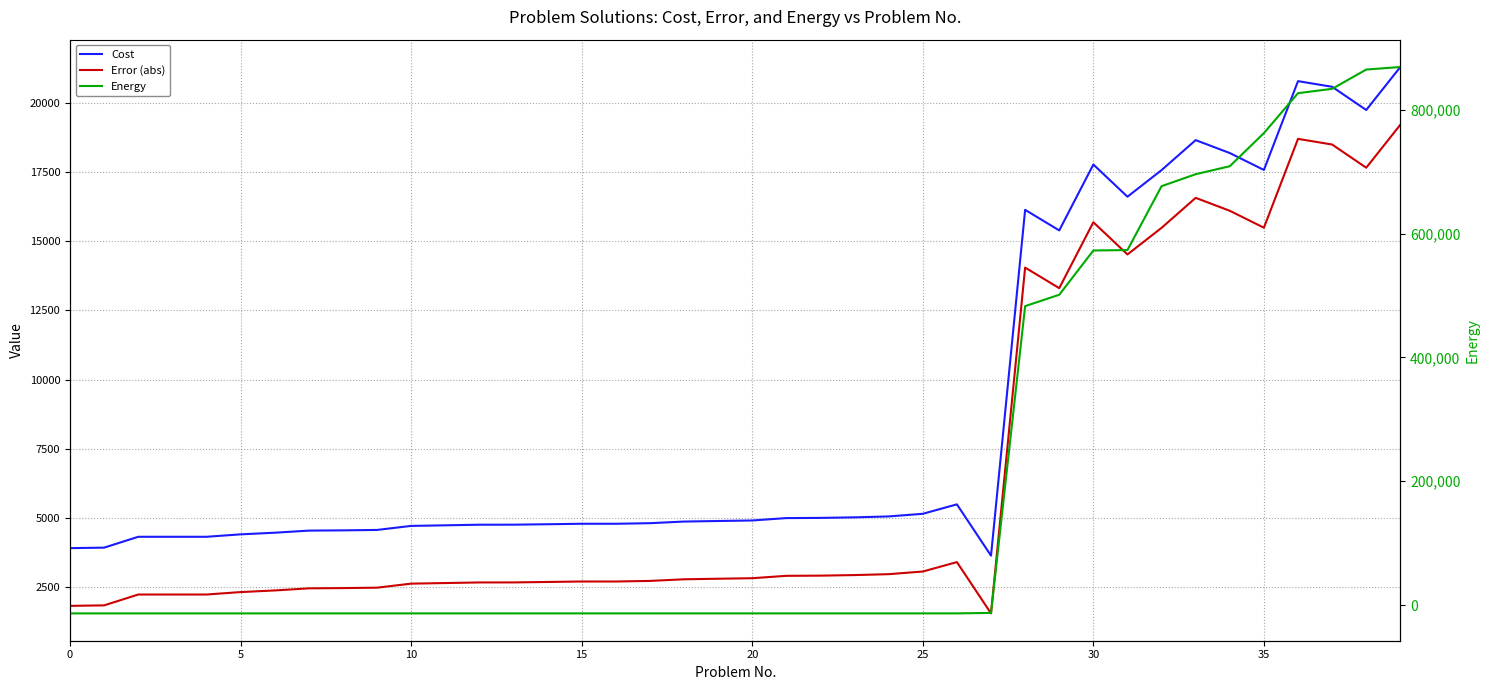

Which category has the lowest value in the Error (abs) series?

27